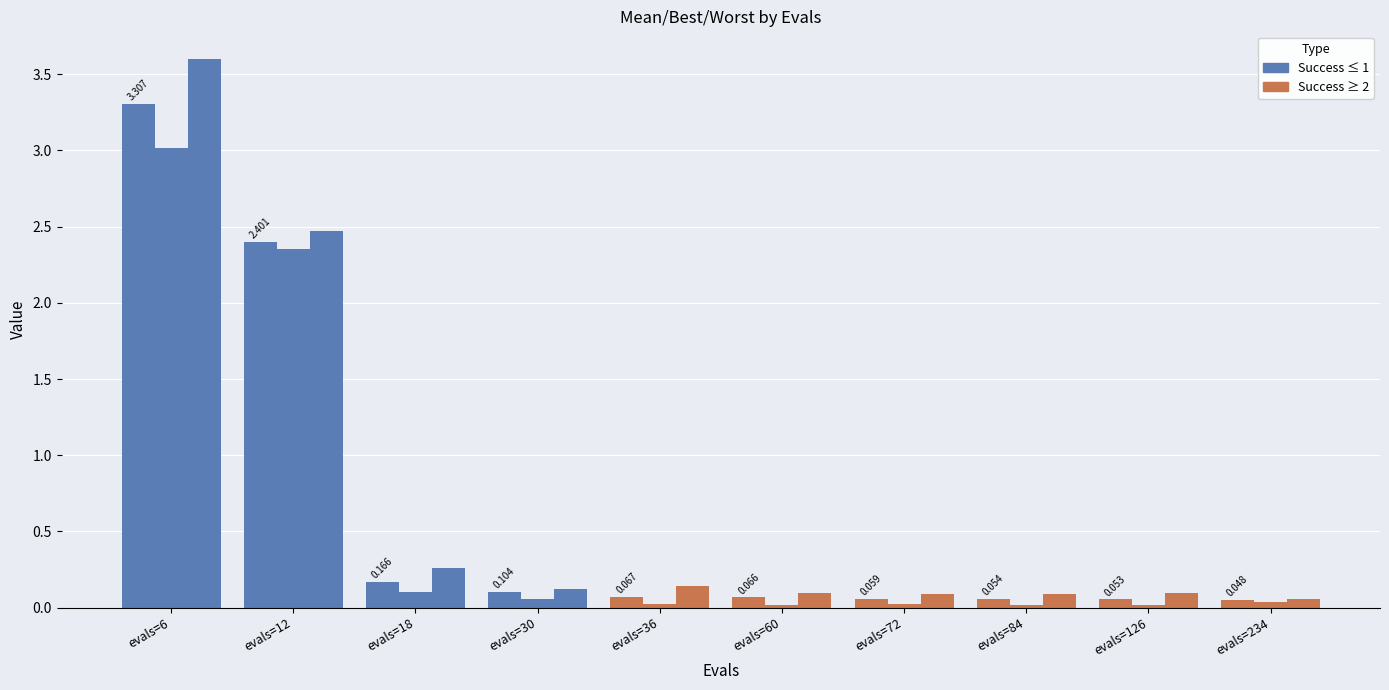

What is the spread (max minus min) of values at 12?

0.1